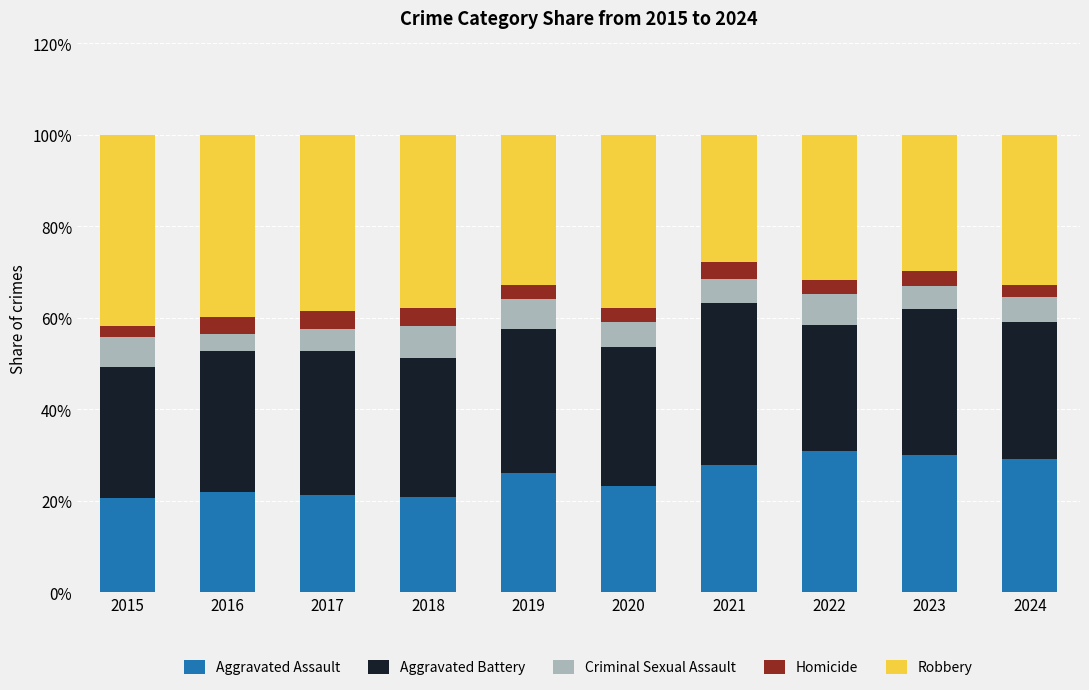

The value of Aggravated Assault at 2019 is 36.3. True or false?

False